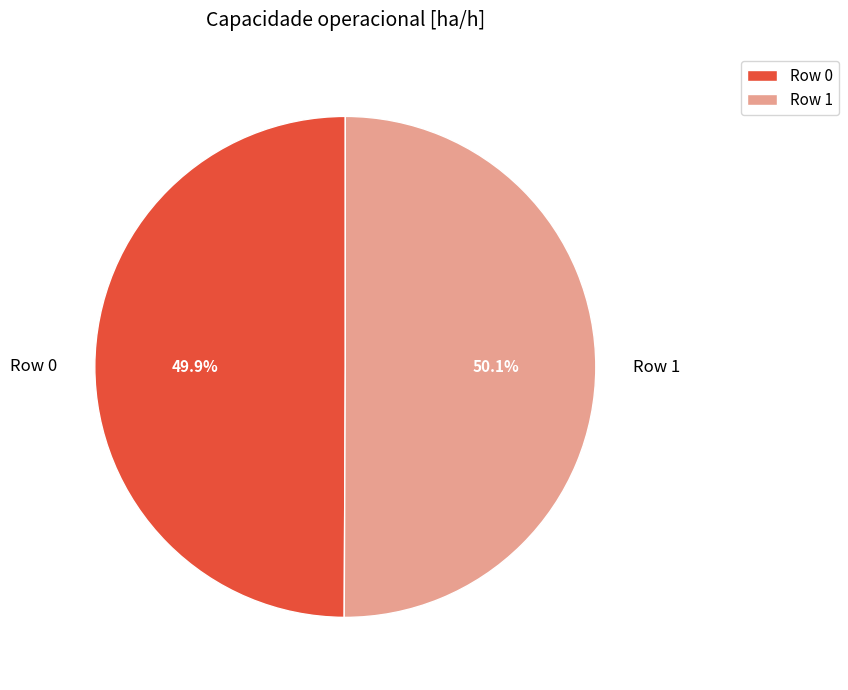

Does any single category account for the majority?

Yes